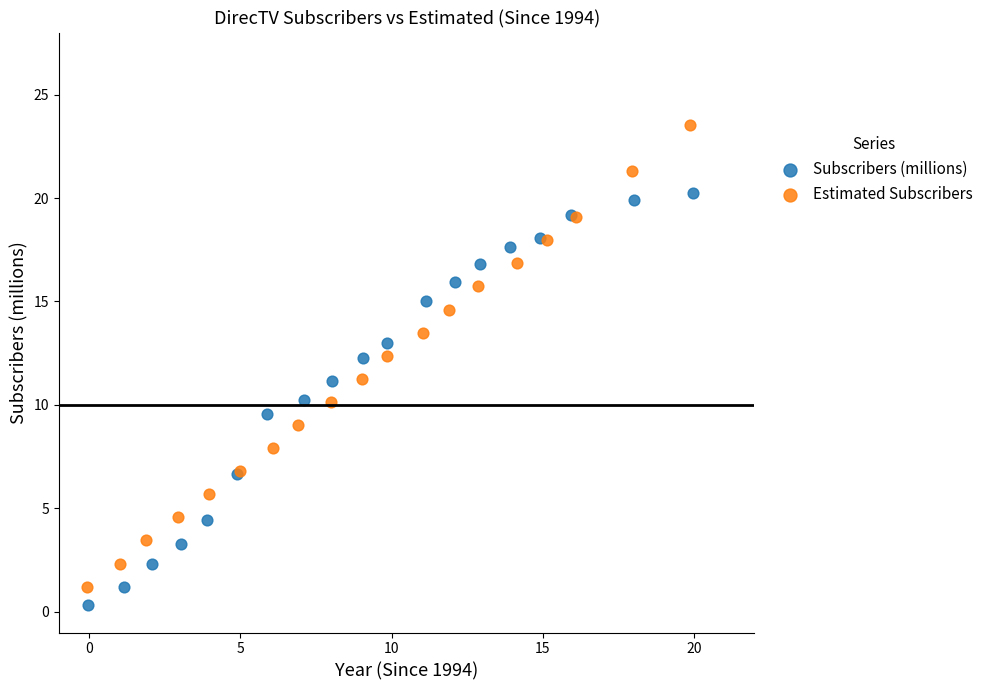

Which series contains the highest Y value?

Estimated Subscribers